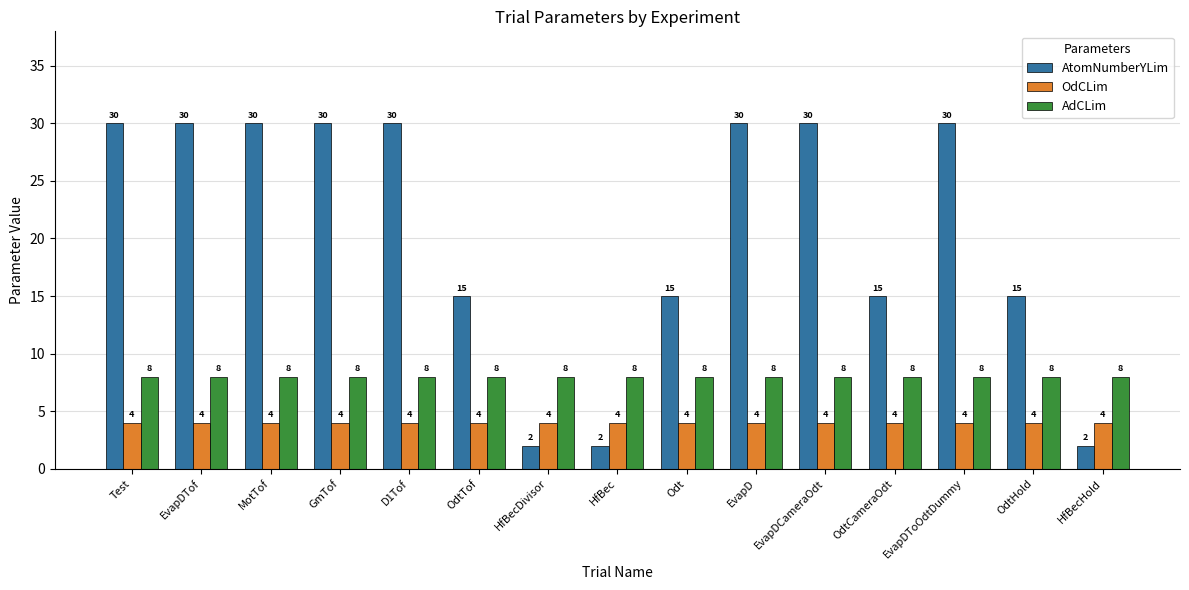

Which series has the widest spread of values?

AtomNumberYLim